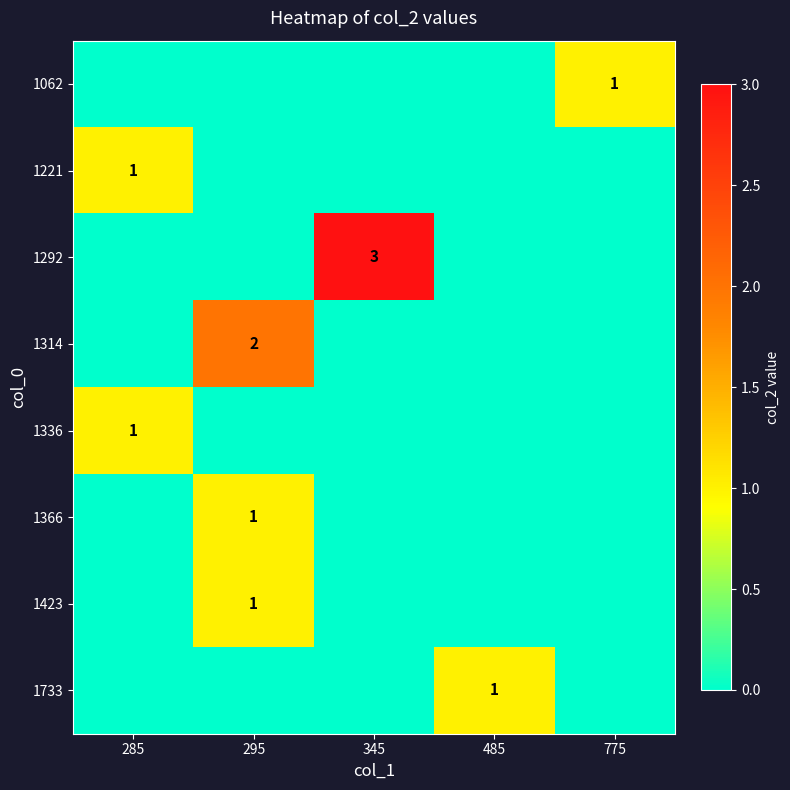

What is the difference between the maximum and minimum values in the 1062 series?

1